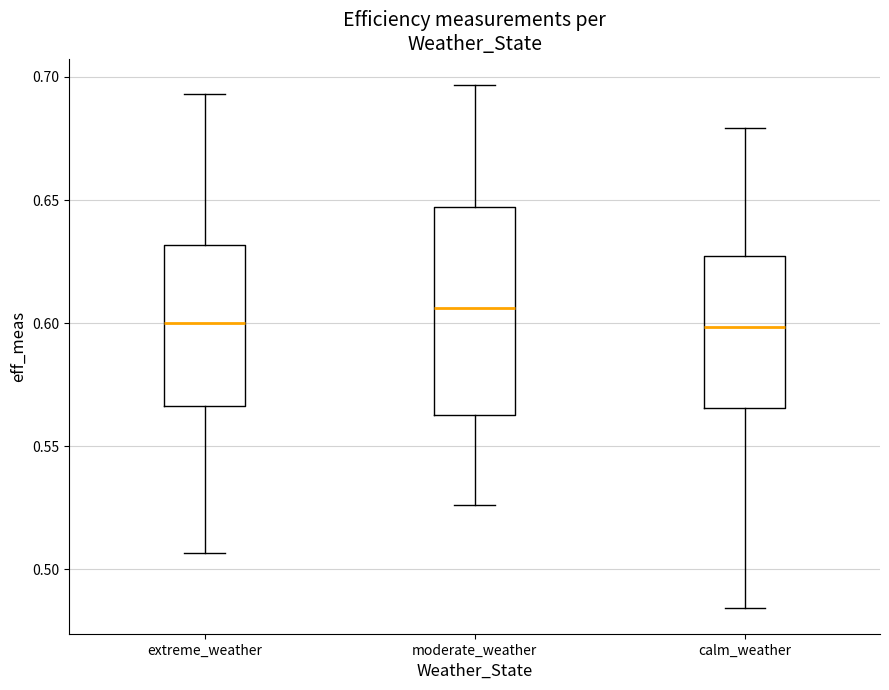

Which box is the tallest, from its lower edge to its upper edge?

moderate_weather